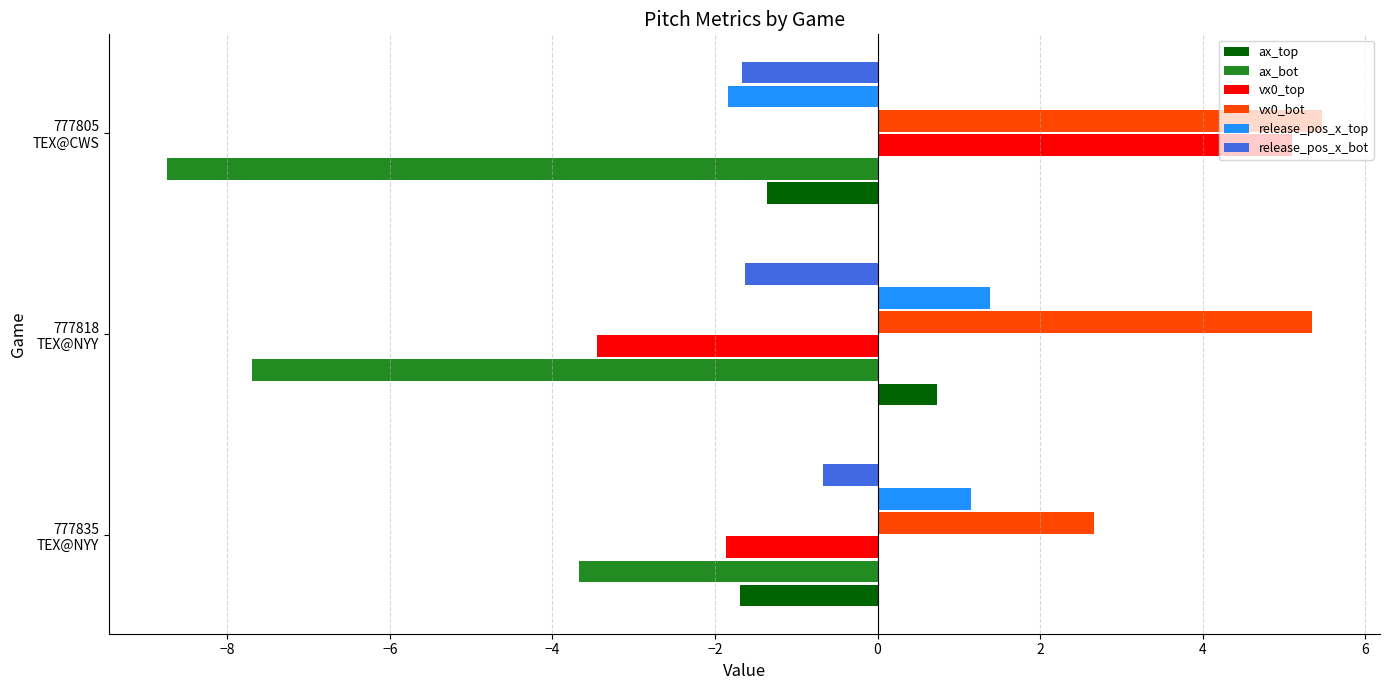

Which series has the widest spread of values?

vx0_top